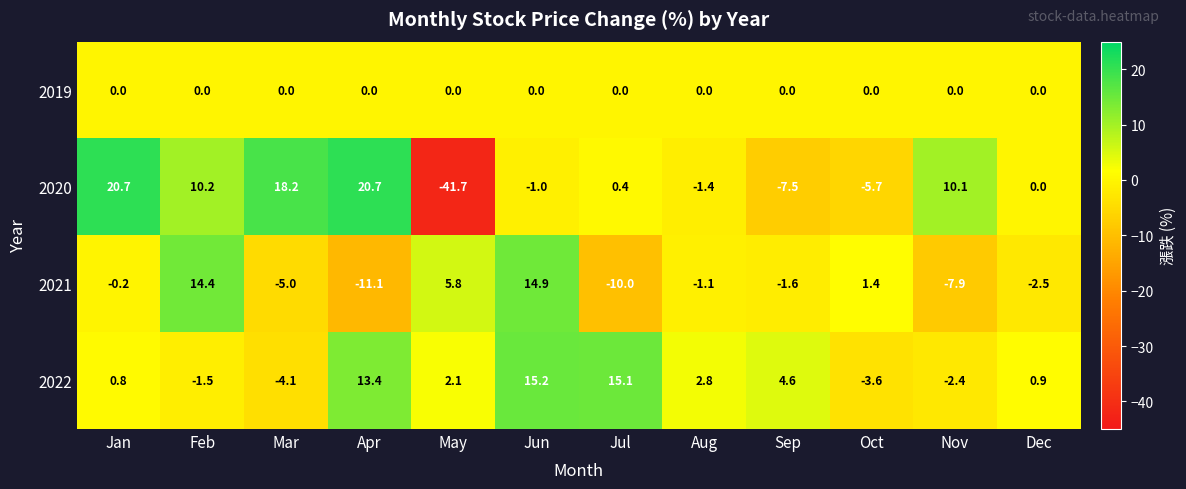

Which category has the highest value in the 2021 series?

Jun